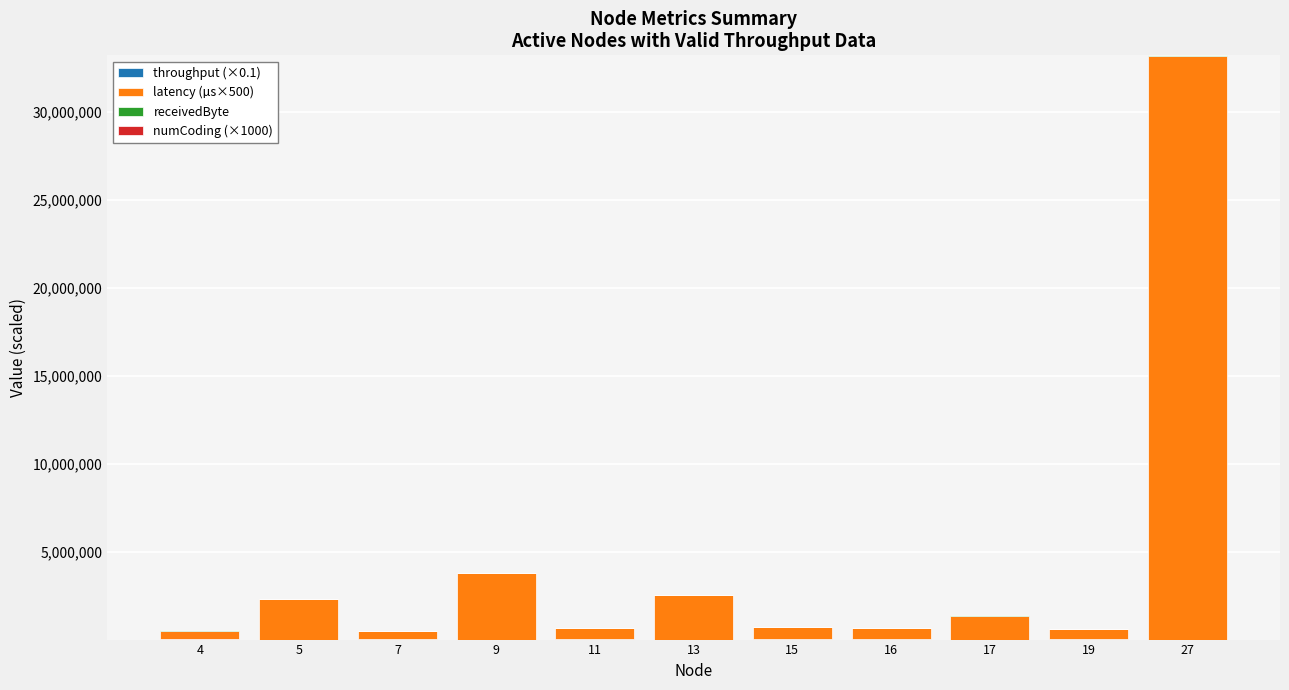

At which category is the sum across all series the highest?

27